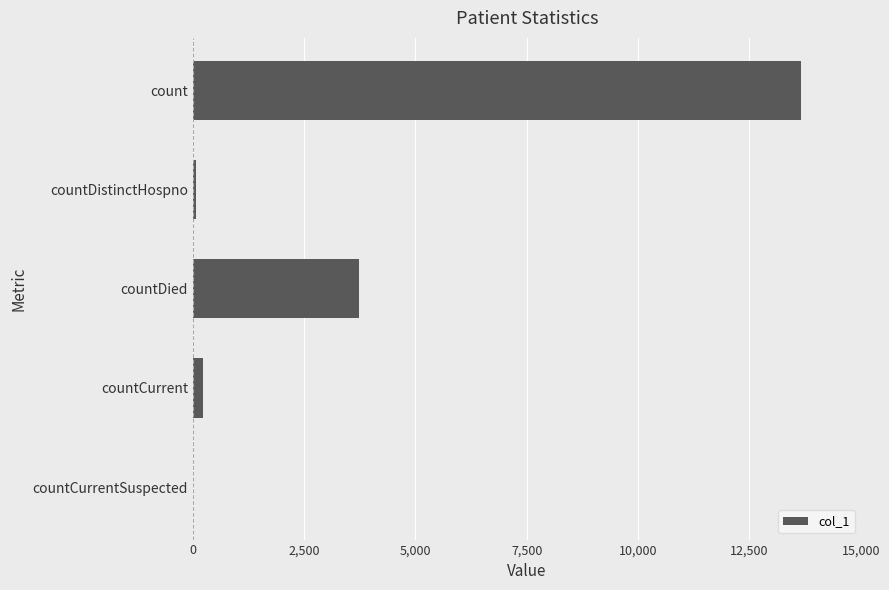

The value at countDied is 1857. True or false?

False